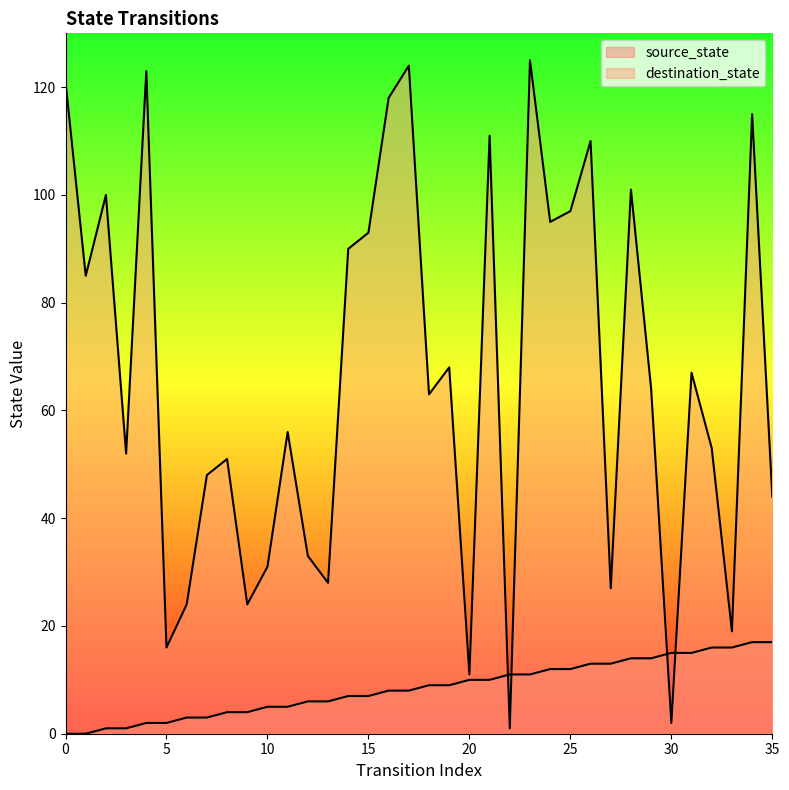

What is the difference between the maximum and minimum values in the destination_state series?

124